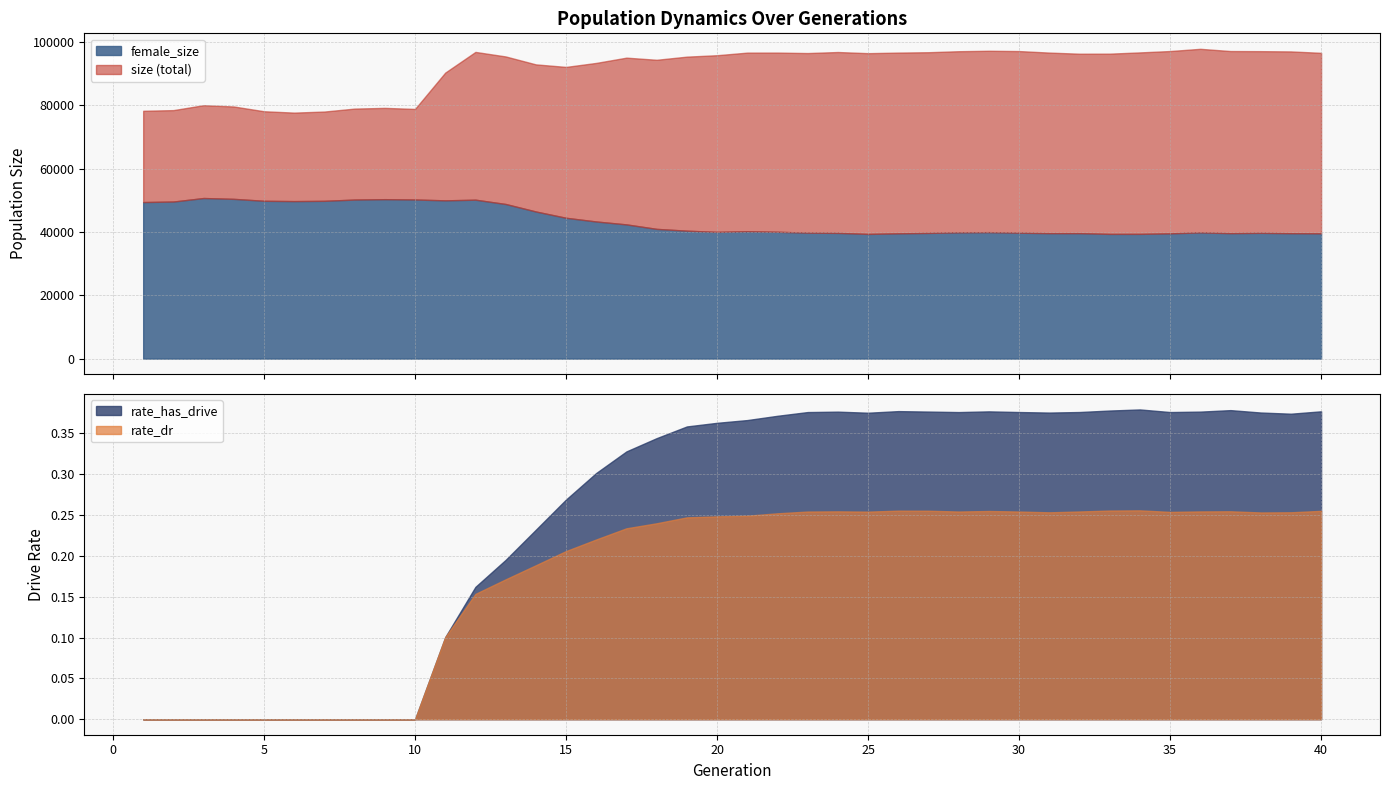

True or false: rate_has_drive and drive_efficiency intersect in this chart.

False